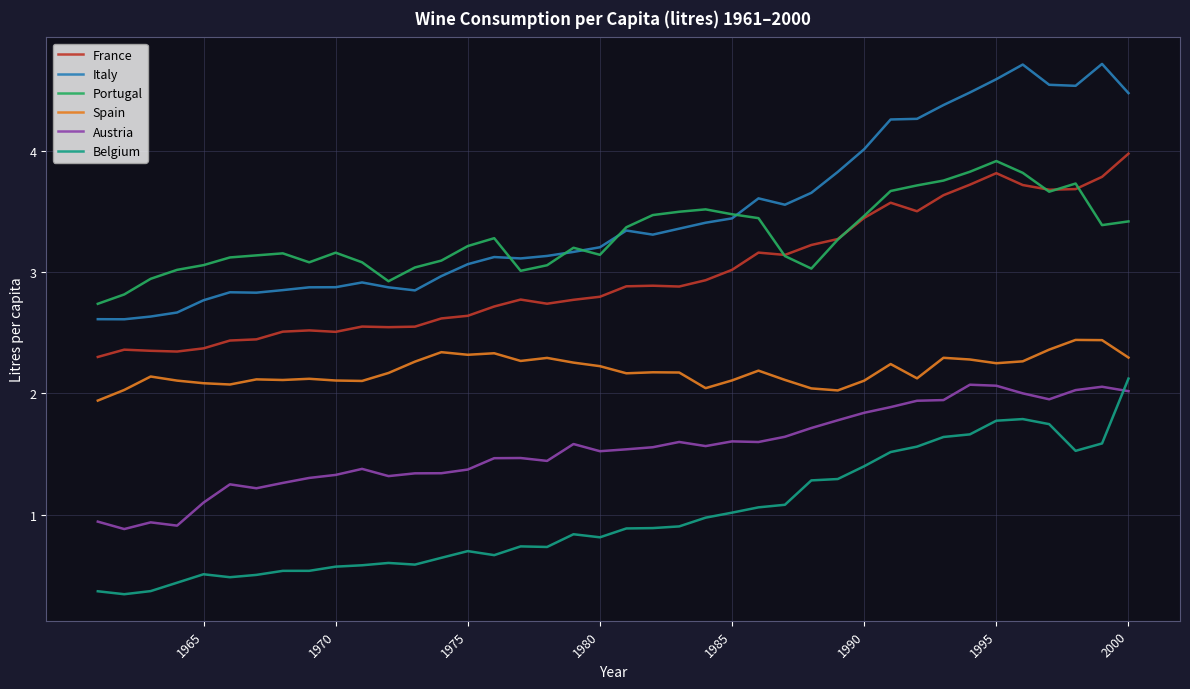

True or false: France and Austria cross at least once.

False